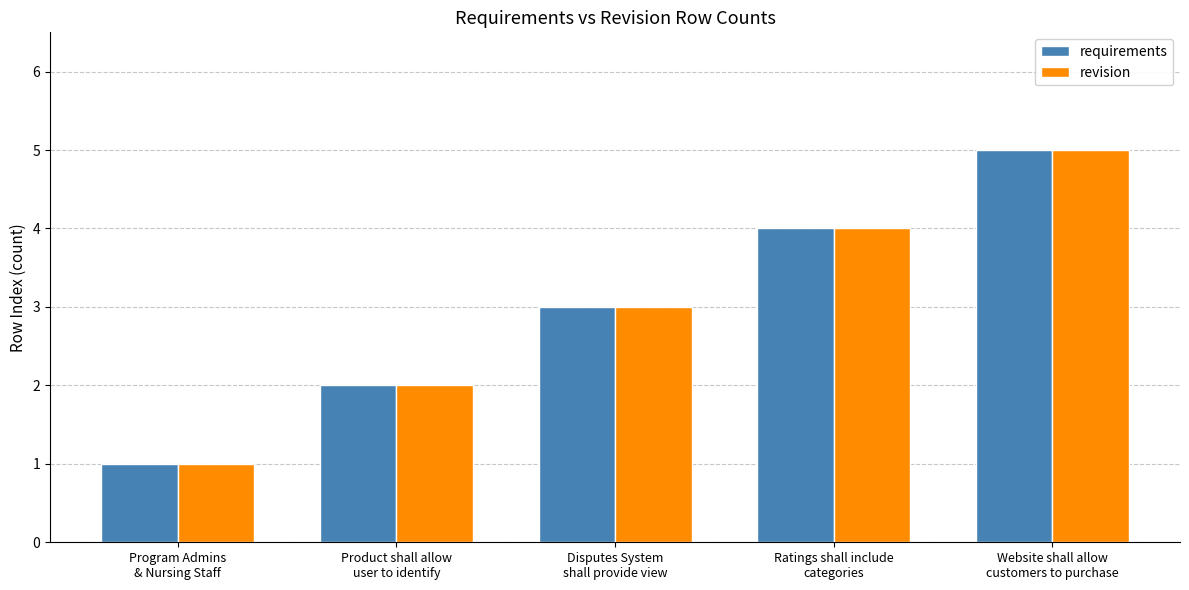

What position from the left is Product shall allow
user to identify?

2